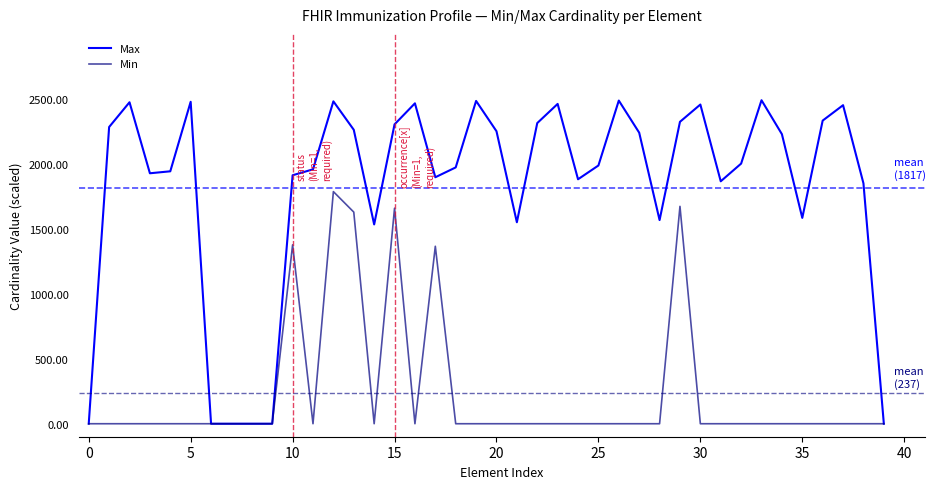

How many lines are shown in the chart?

2